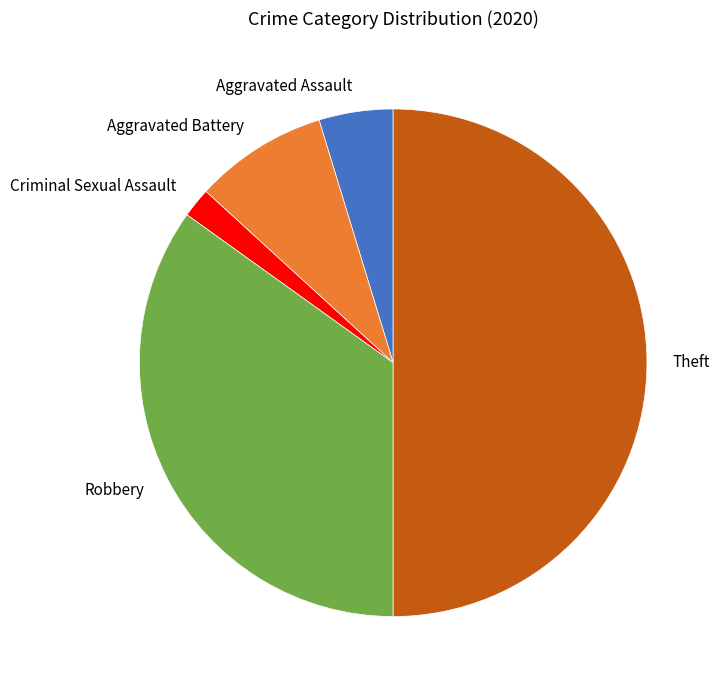

The Aggravated Battery slice represents 15% of the pie. True or false?

False